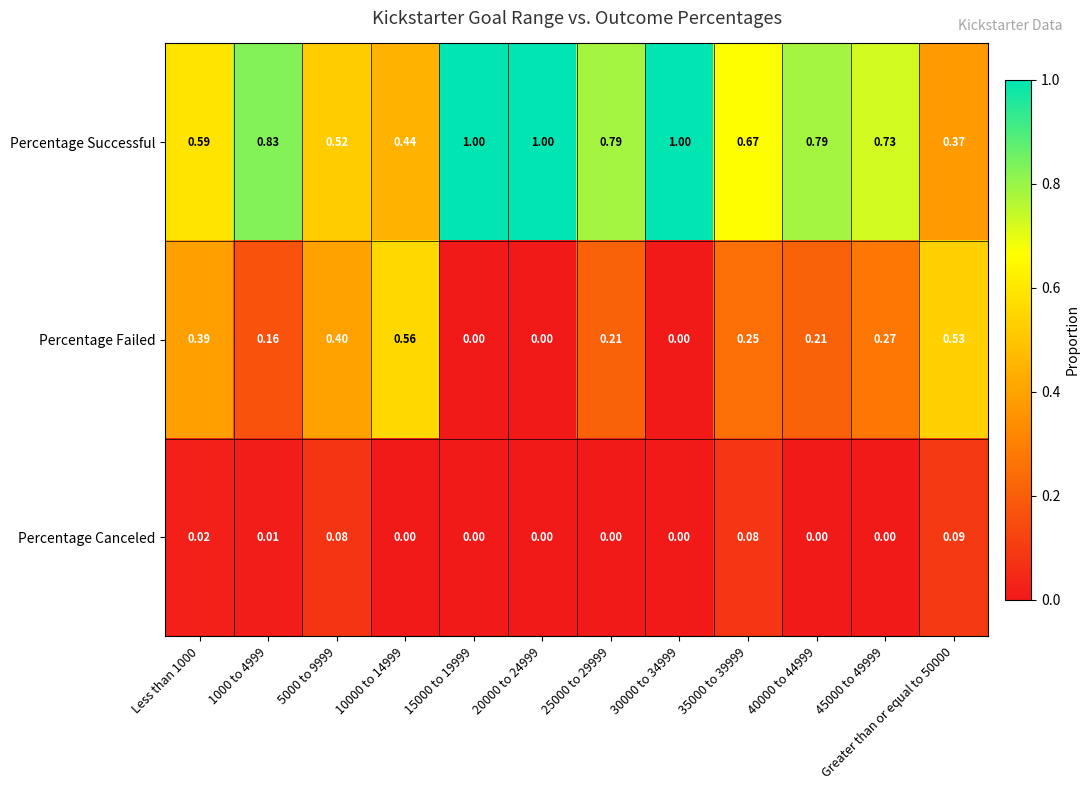

Rank the series at 35000 to 39999 from lowest to highest value.

Percentage Canceled, Percentage Failed, Percentage Successful